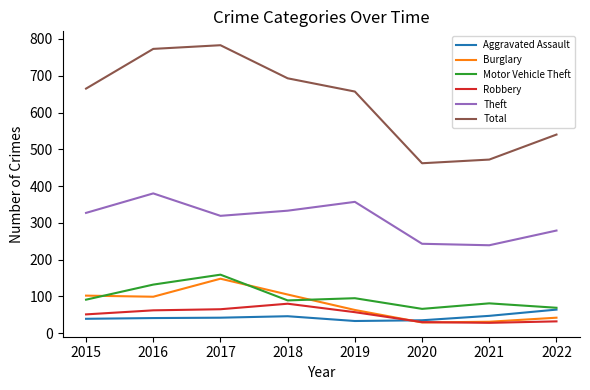

True or false: Total and Motor Vehicle Theft cross at least once.

False